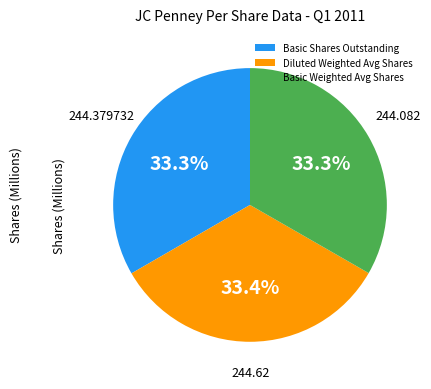

Is Diluted Weighted Avg Shares the majority of the pie?

No